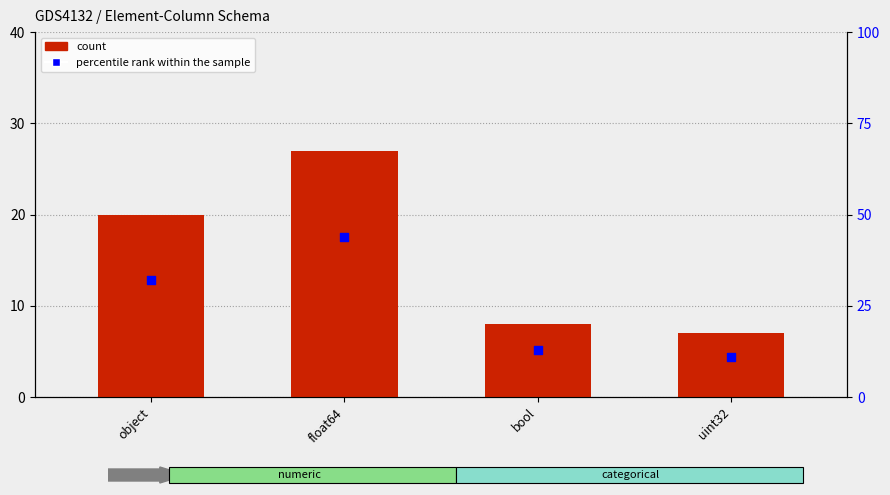

Which series has the largest total across all categories?

percentile rank within the sample